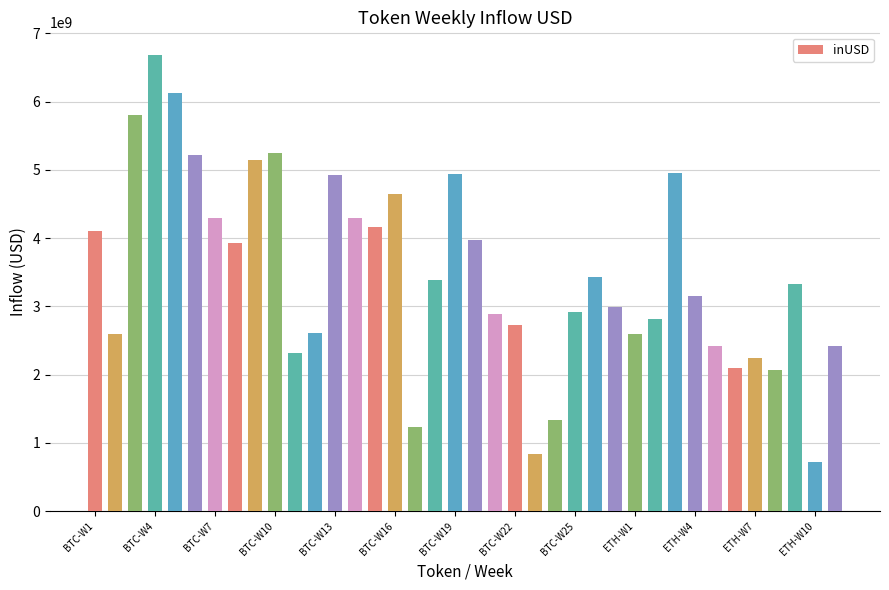

What is the smallest value displayed?

727358513.4